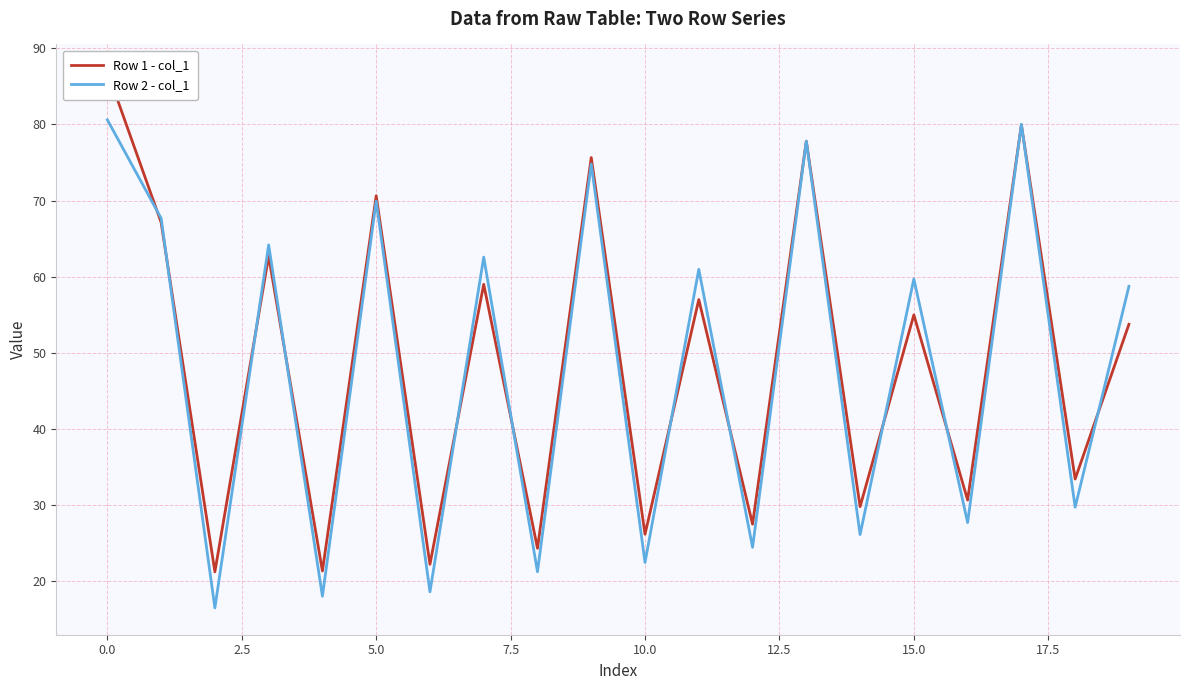

At which label is Row 1 - col_1 closest to 54?

19